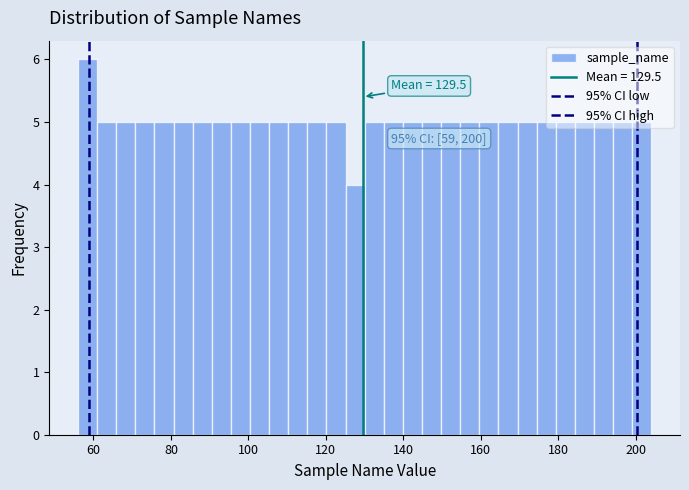

Around what value on the x-axis is the tallest bar? Give the approximate position of its centre, as read against the axis.

58